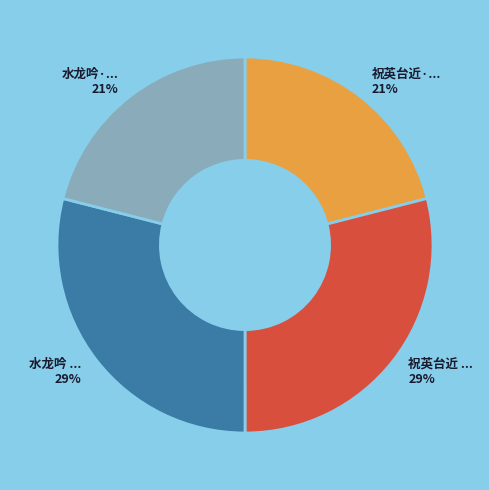

To the nearest percent, what is the average slice percentage?

25%